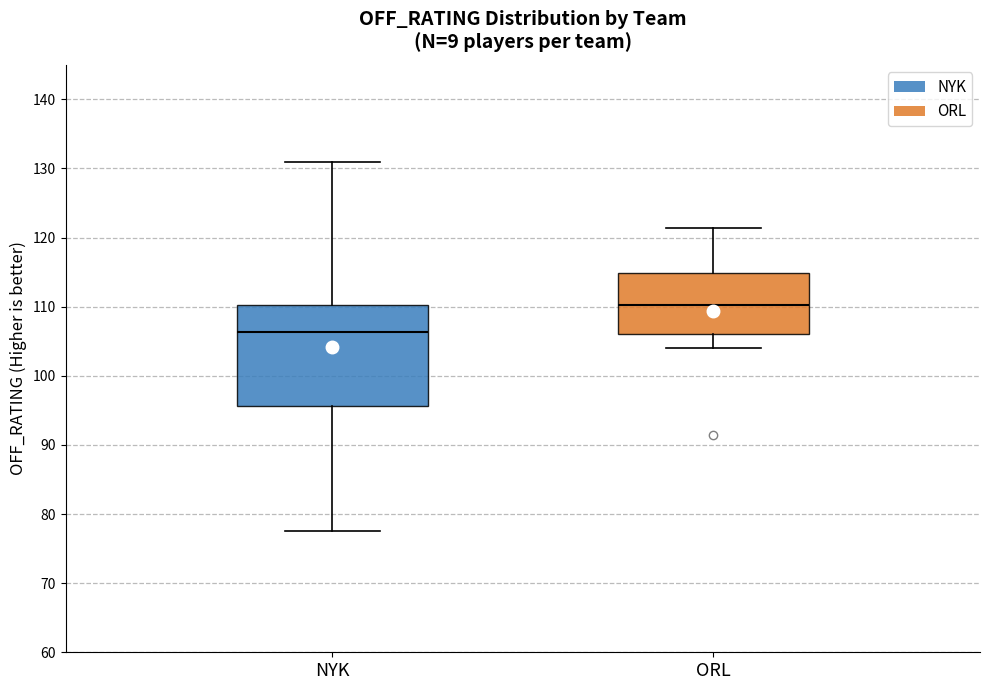

Which box has the highest median line?

ORL